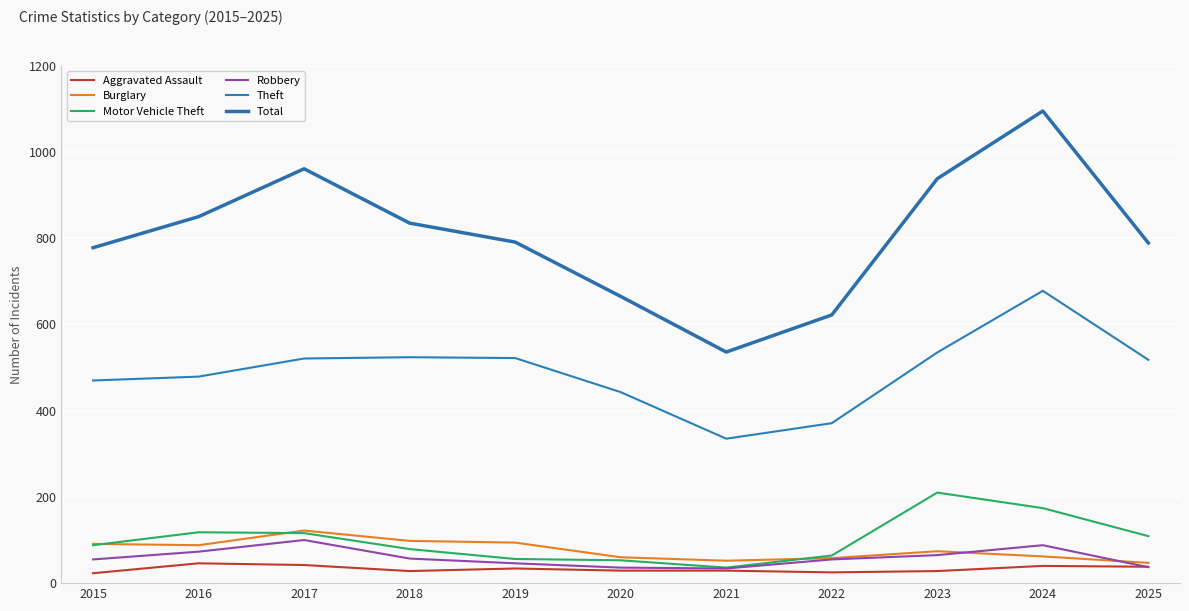

What is the sum of all Robbery values?

646